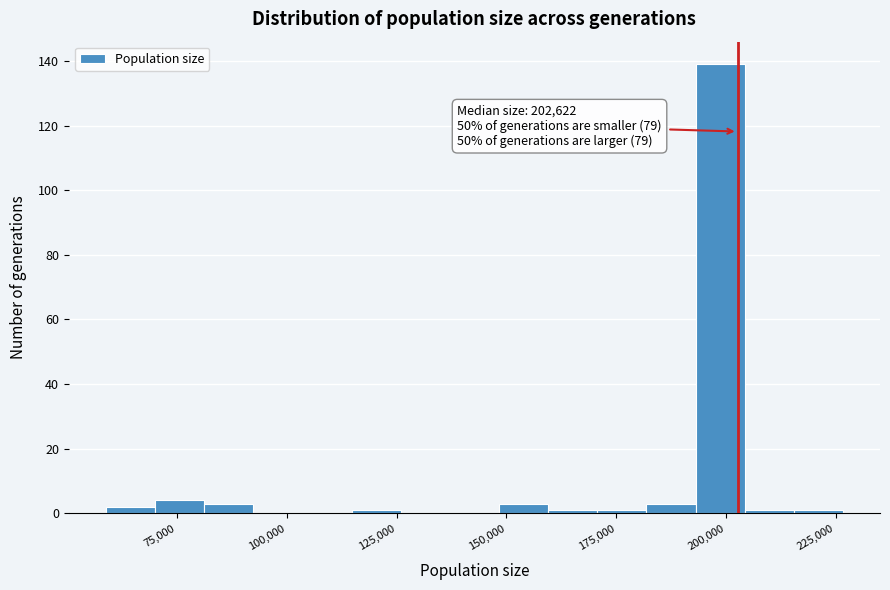

Read against the x-axis, roughly where is the centre of the tallest bar?

200000